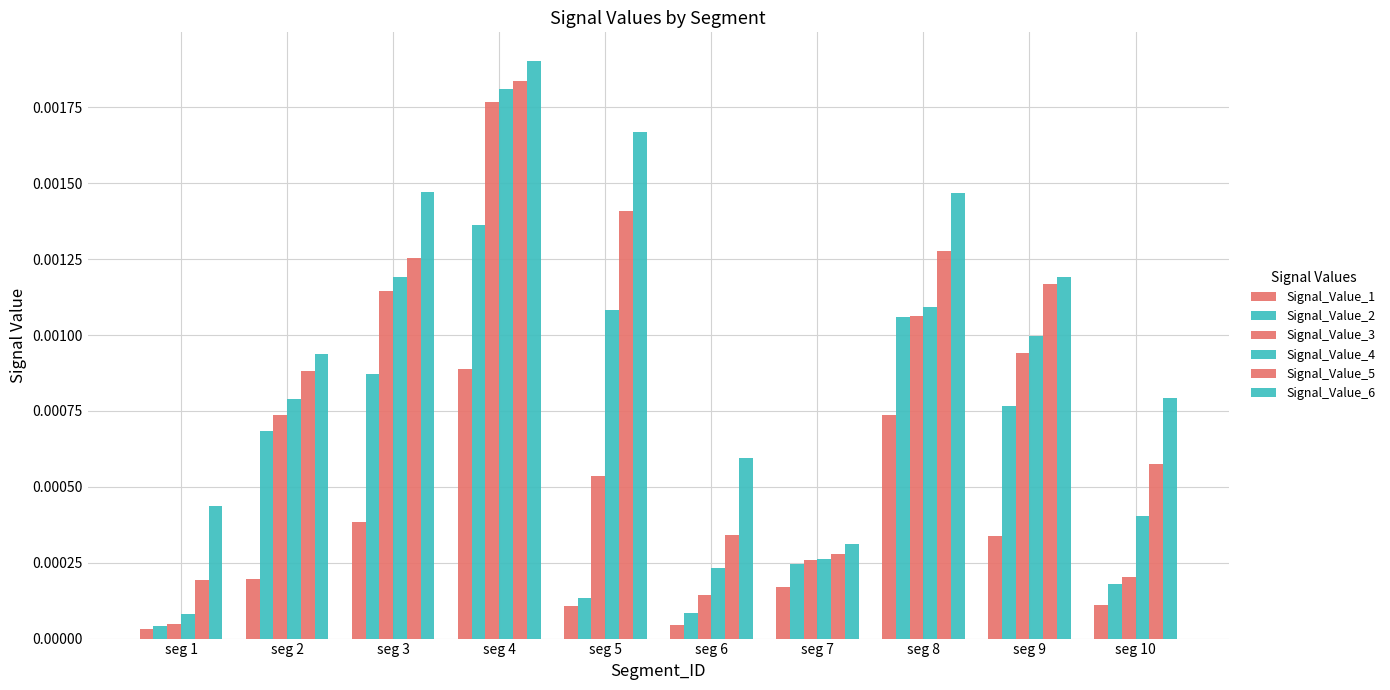

Count the number of categories in the chart.

10